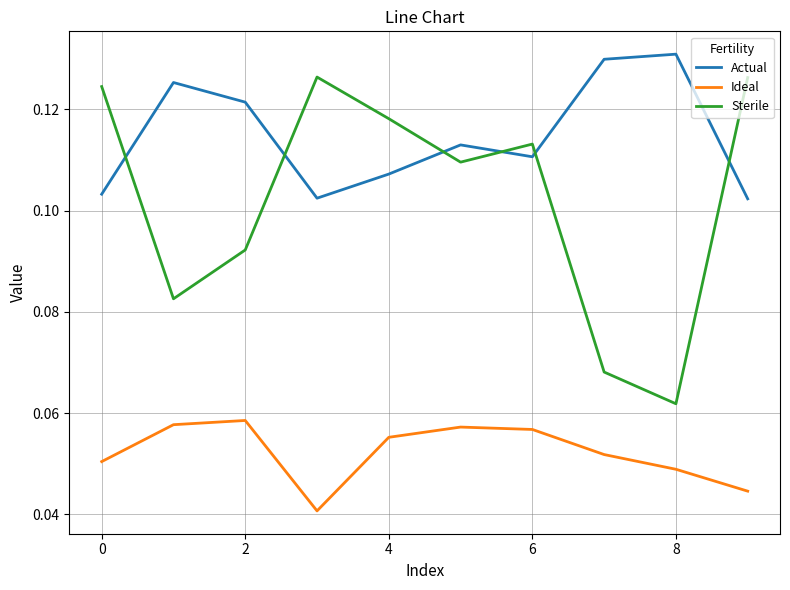

Which series has the widest spread of values?

Sterile